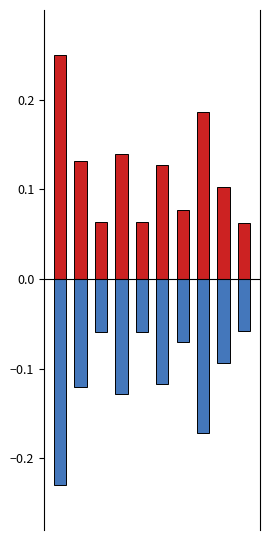

Read the Altura Atual(m) value at 9.

0.1